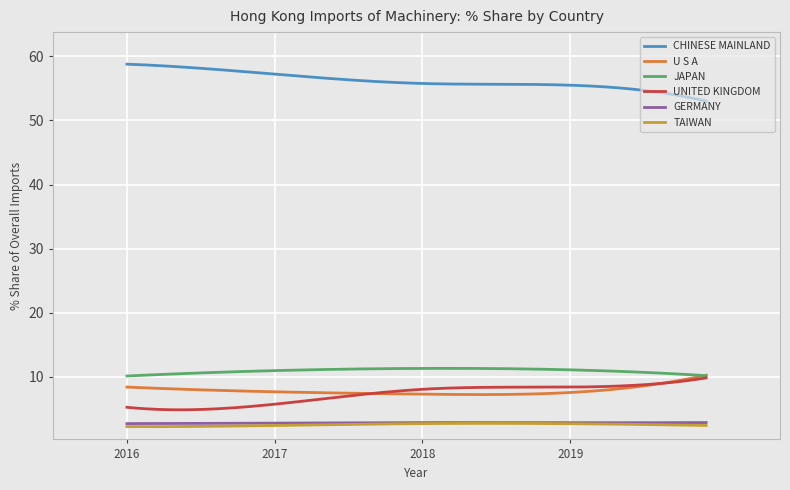

What is the lowest value of the CHINESE MAINLAND series?

53.0